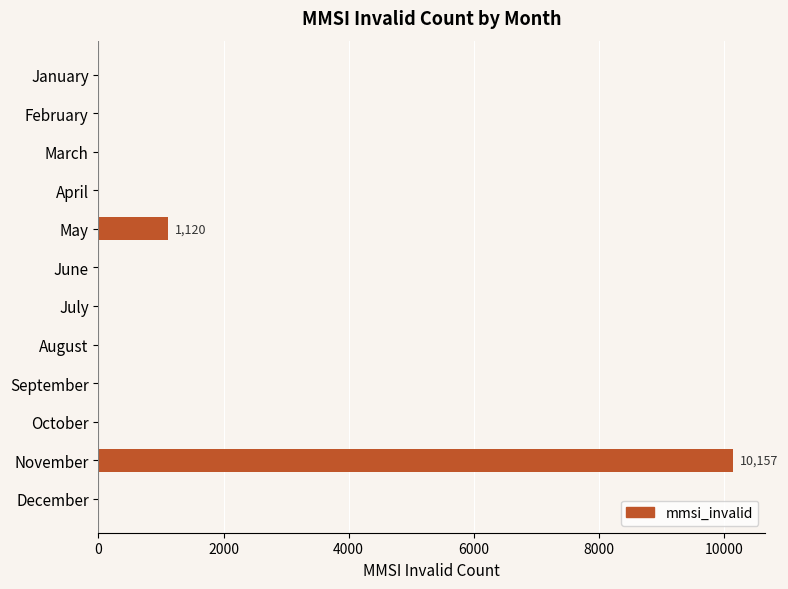

At which label is the value closest to 5078?

May